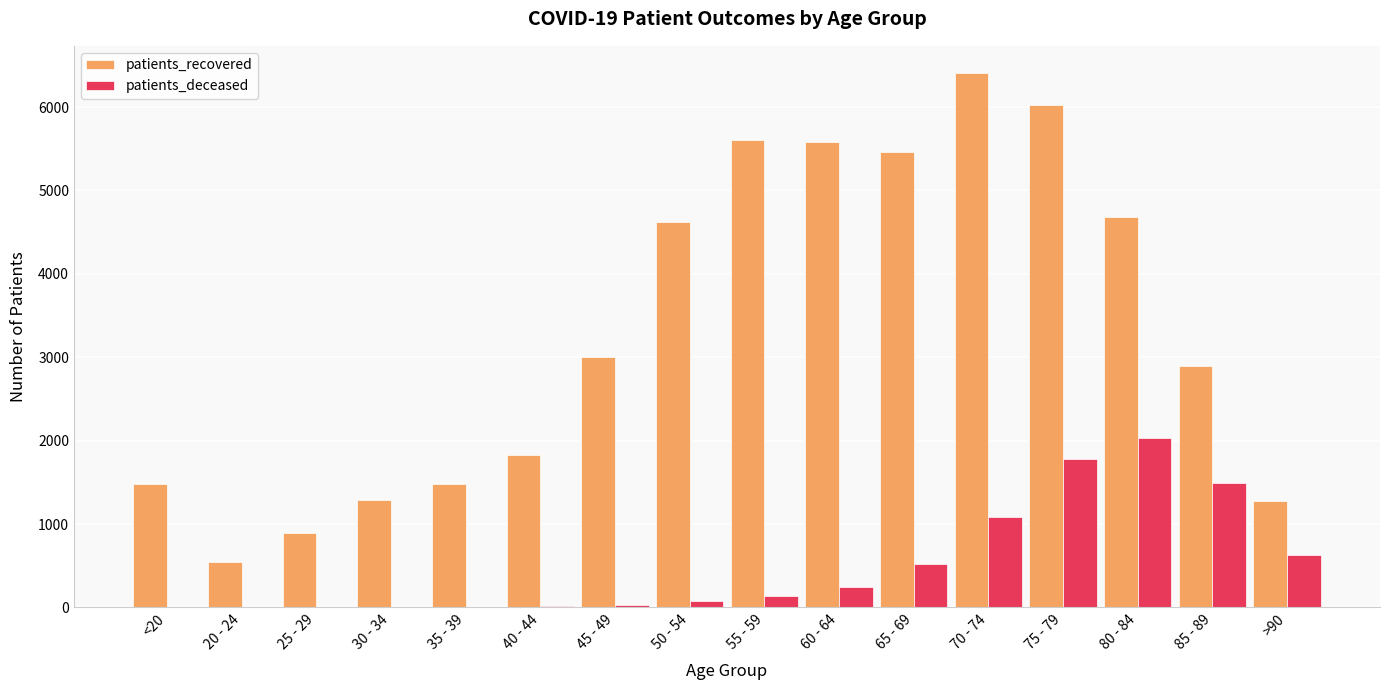

Read the patients_recovered value at 70 - 74, to the nearest 100.

6400